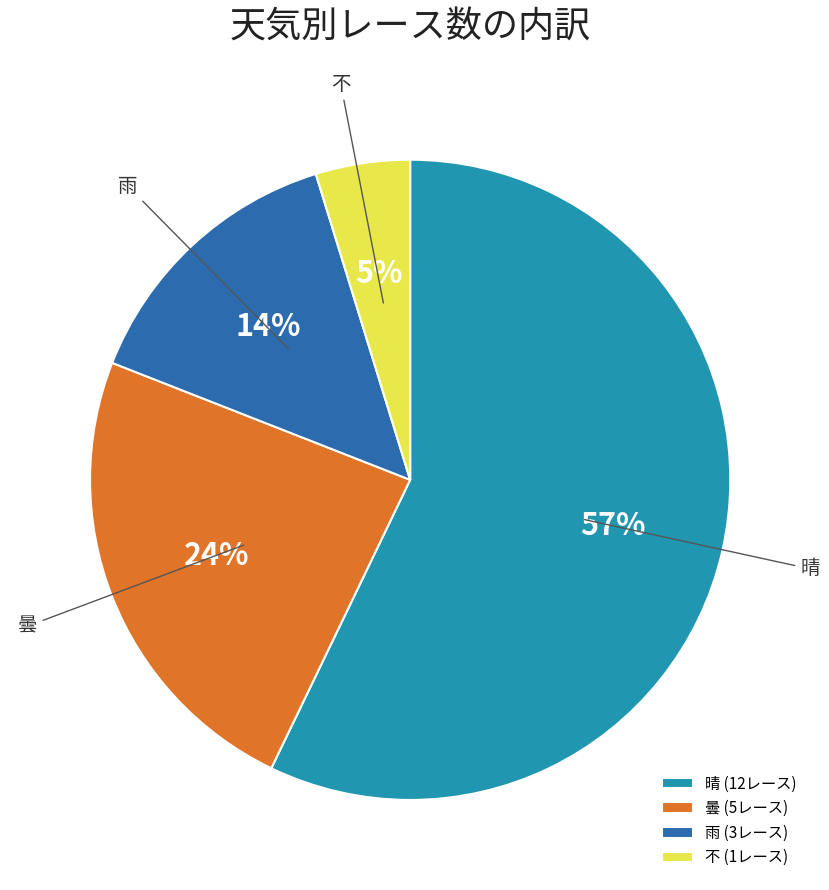

What is the smallest slice in the pie chart?

不